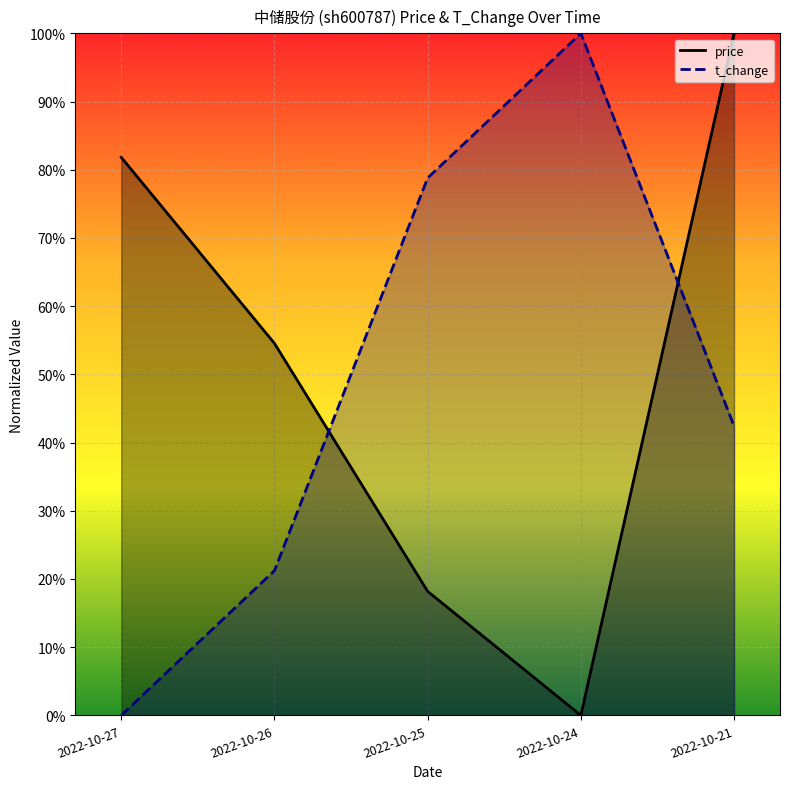

Rank the categories by price value from highest to lowest.

2022-10-21, 2022-10-27, 2022-10-26, 2022-10-25, 2022-10-24